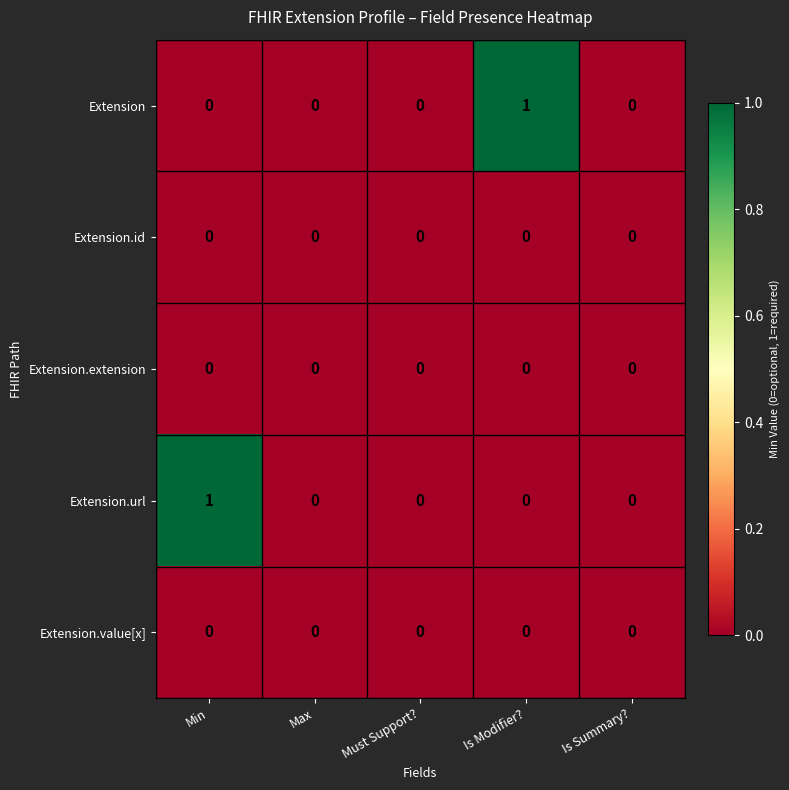

True or false: Extension.id has a value of 0 at Is Summary?.

True